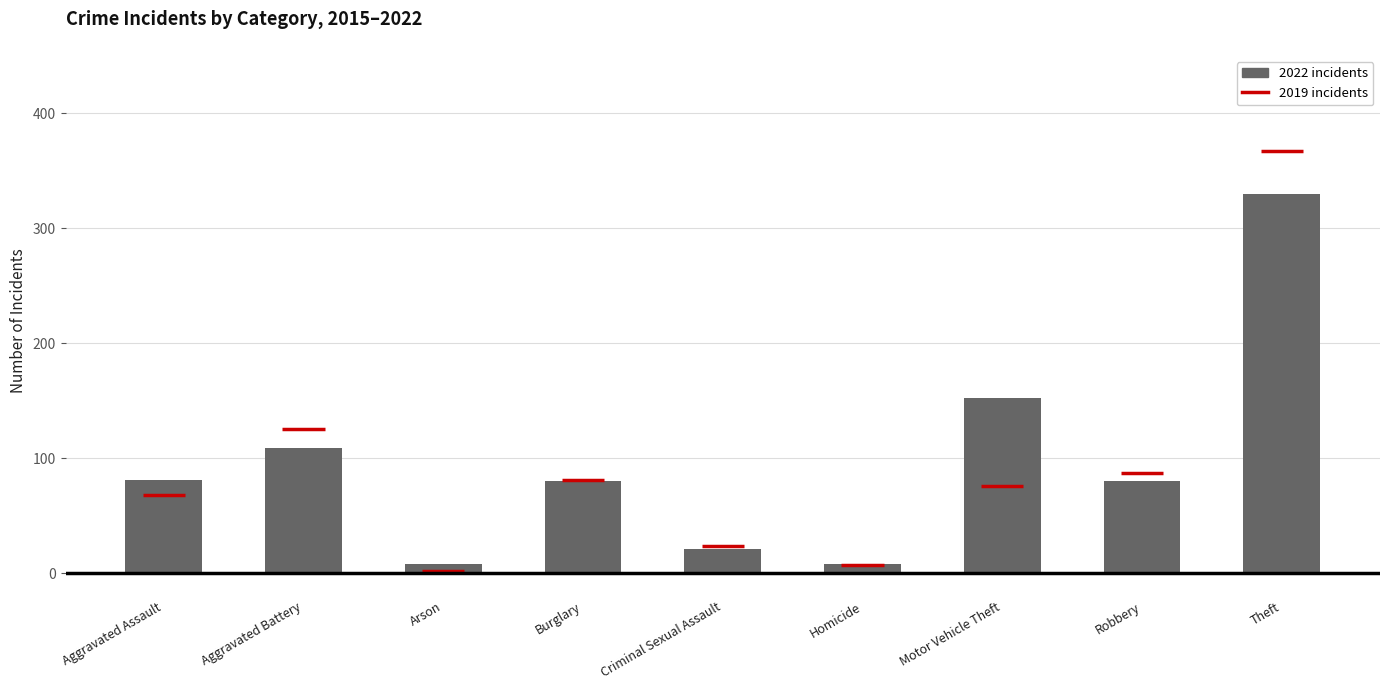

At which category does the chart reach its minimum across all series?

Arson